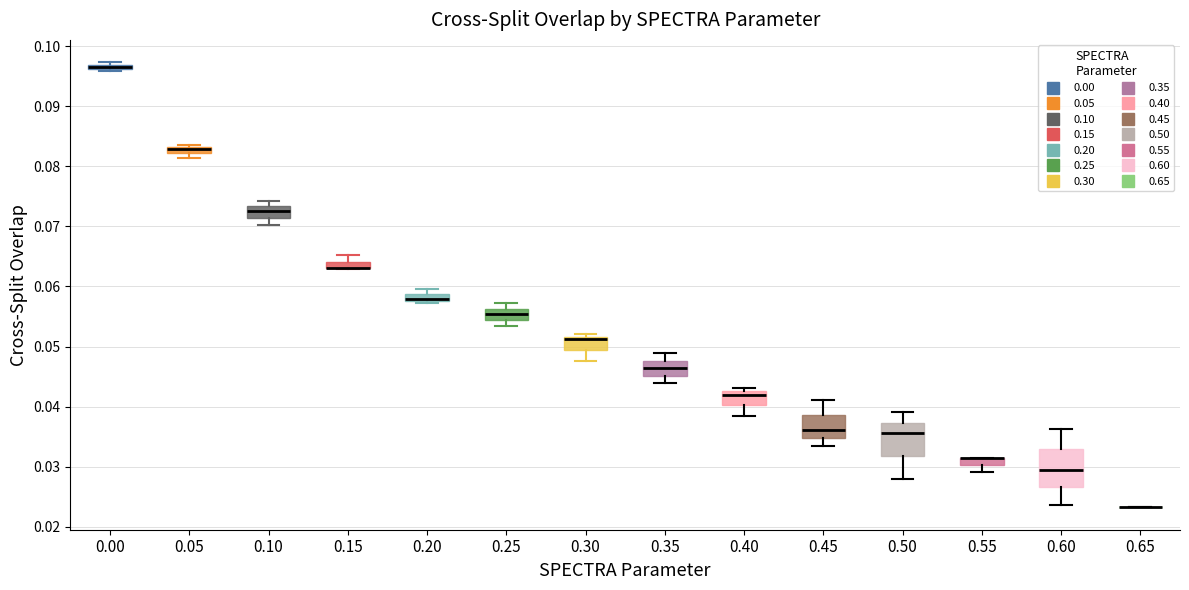

Where does the lower whisker of the box at x = 0.55 end on the y-axis? The values are not printed on the chart, so give them approximately, as read against the axis.

0.029